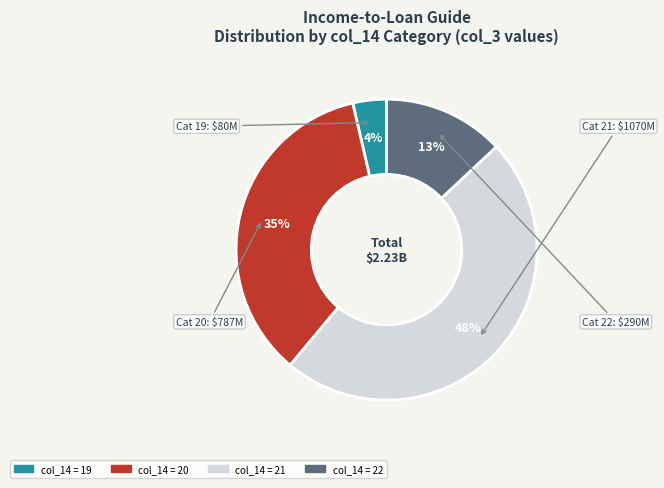

To the nearest percent, what is the average slice percentage?

25%